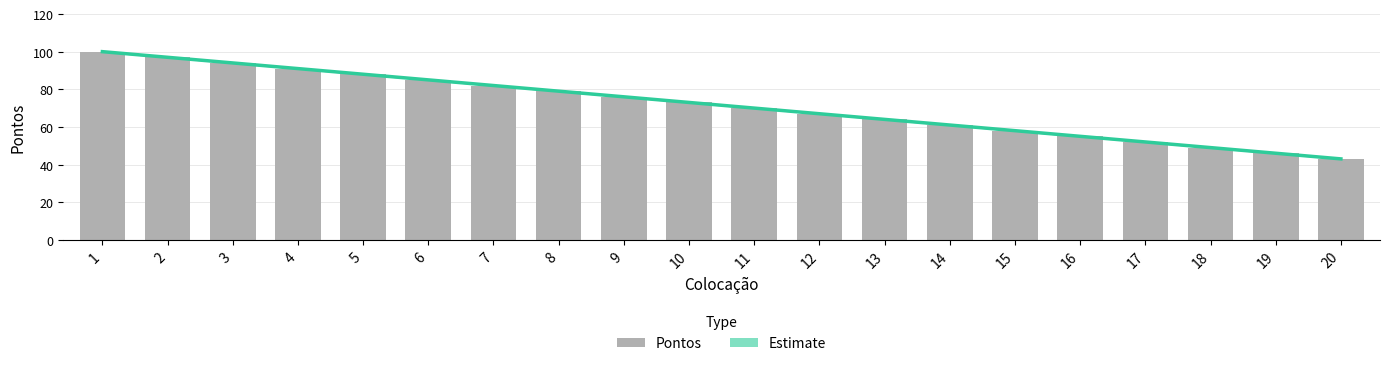

What are all the series names shown in the legend?

Estimate, Pontos